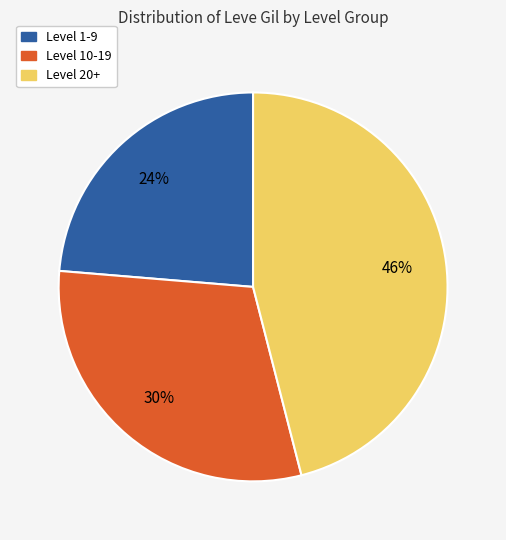

Is there a majority slice in this chart?

No